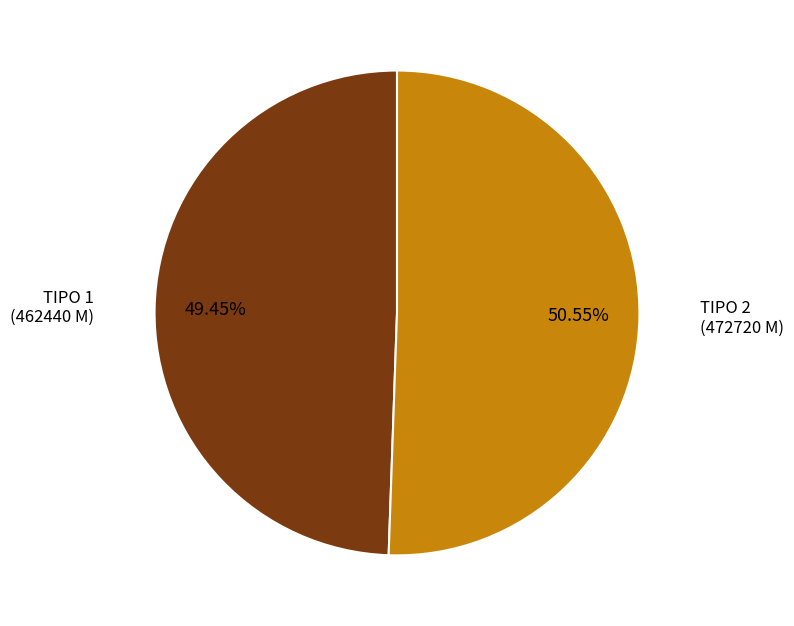

Is there any slice that represents more than half of the pie?

Yes